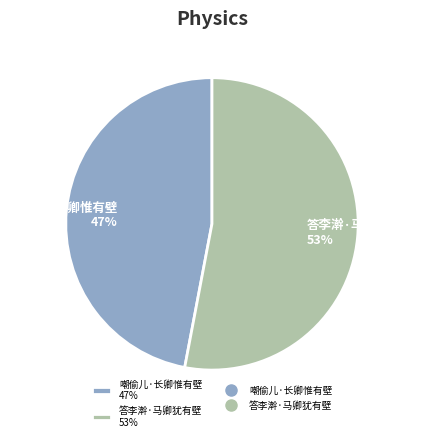

Is it true that 嘲偷儿·长卿惟有壁 is 57% of the pie?

False